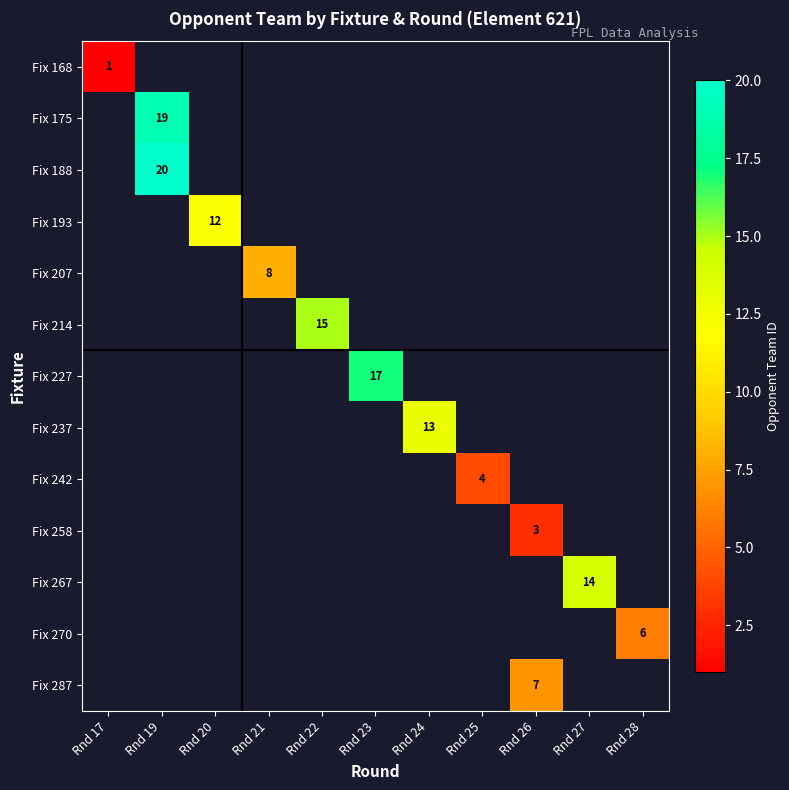

At how many categories does at least one series exceed 19?

1